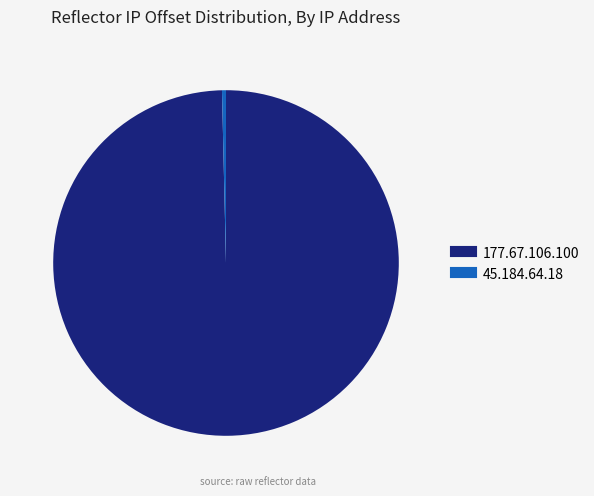

What is the ratio of the value at 177.67.106.100 to the value at 45.184.64.18?

268.6